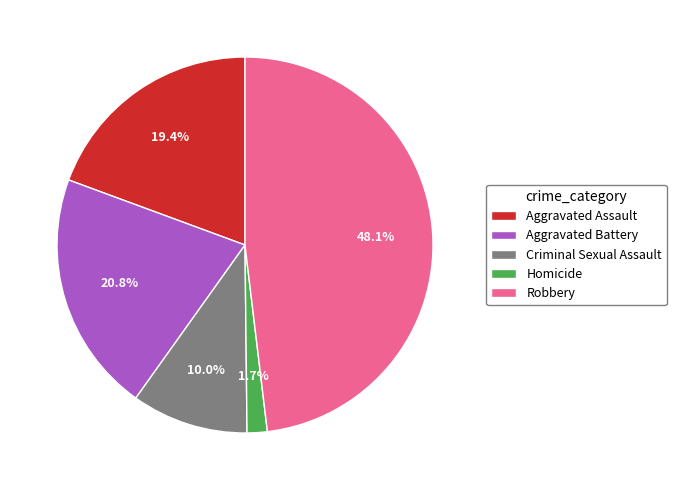

To the nearest percent, what percentage of the pie is Homicide?

2%